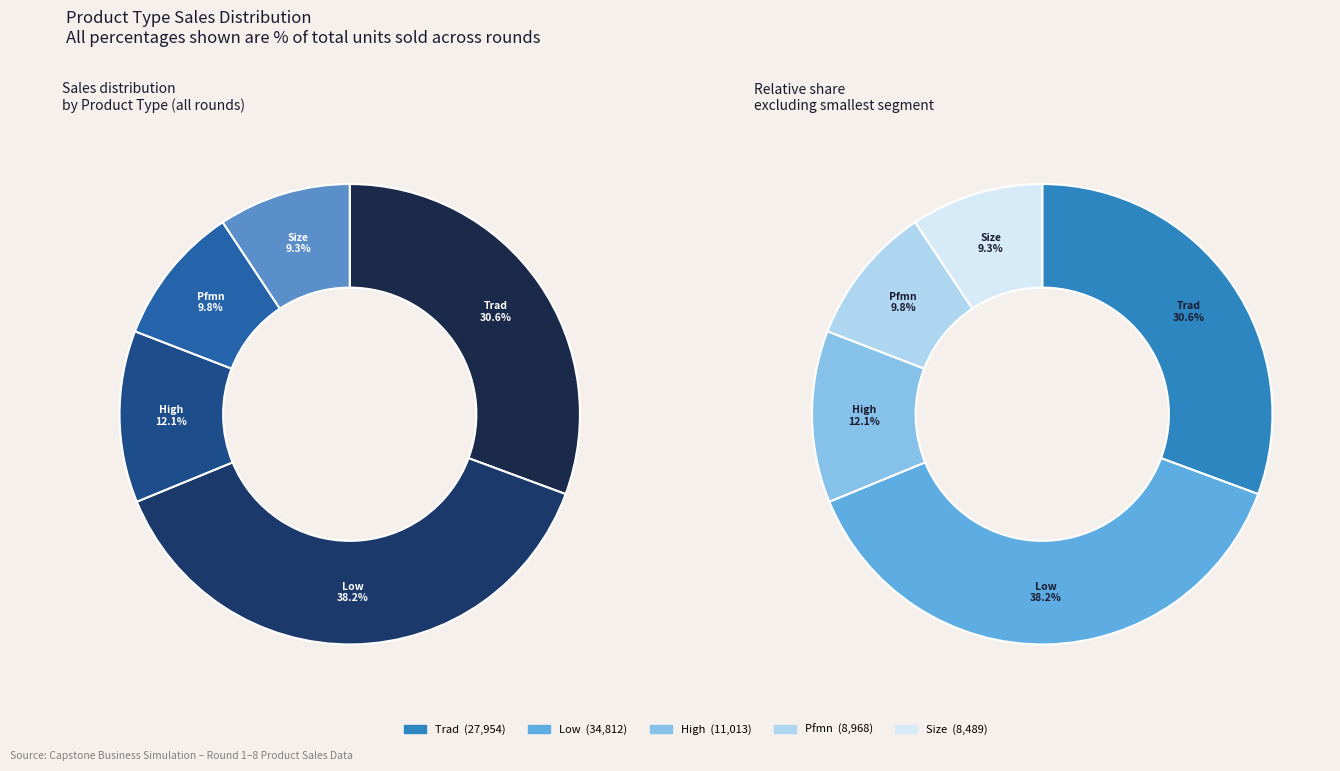

Is there any slice that represents more than half of the pie?

No